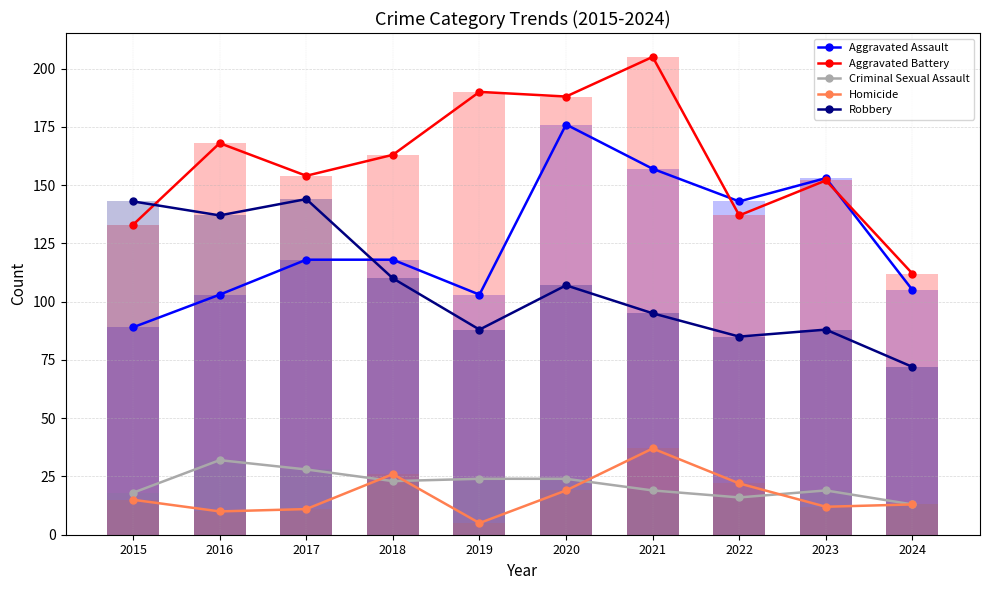

What value does the Homicide series have at 2024, to the nearest 5?

15